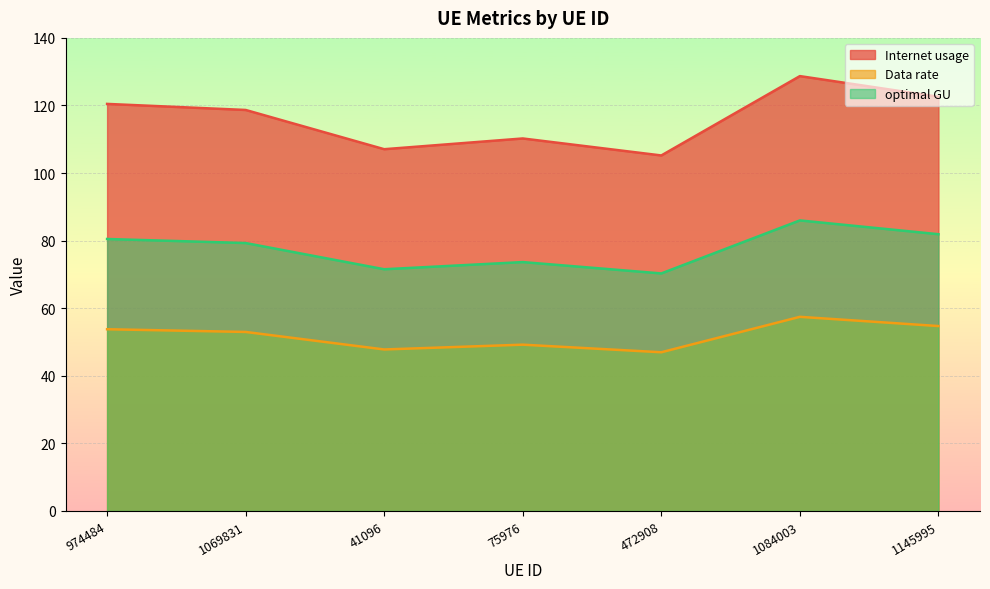

Which series has the largest range (max minus min)?

Internet usage